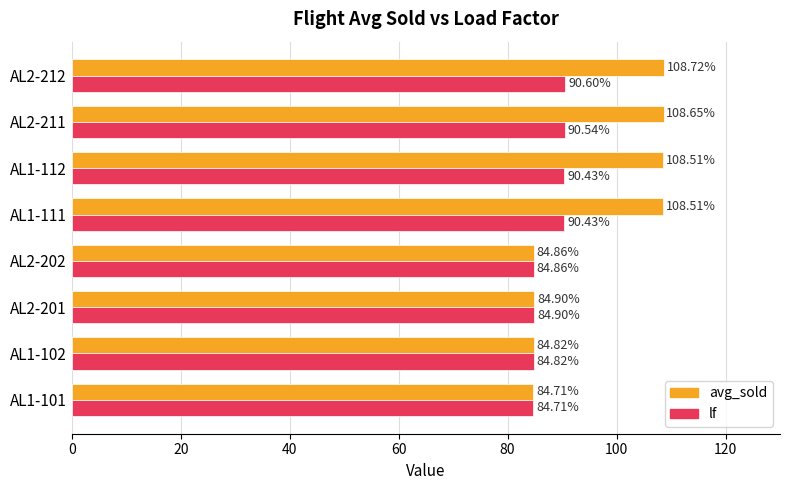

How many values in the avg_sold series are below 108?

4